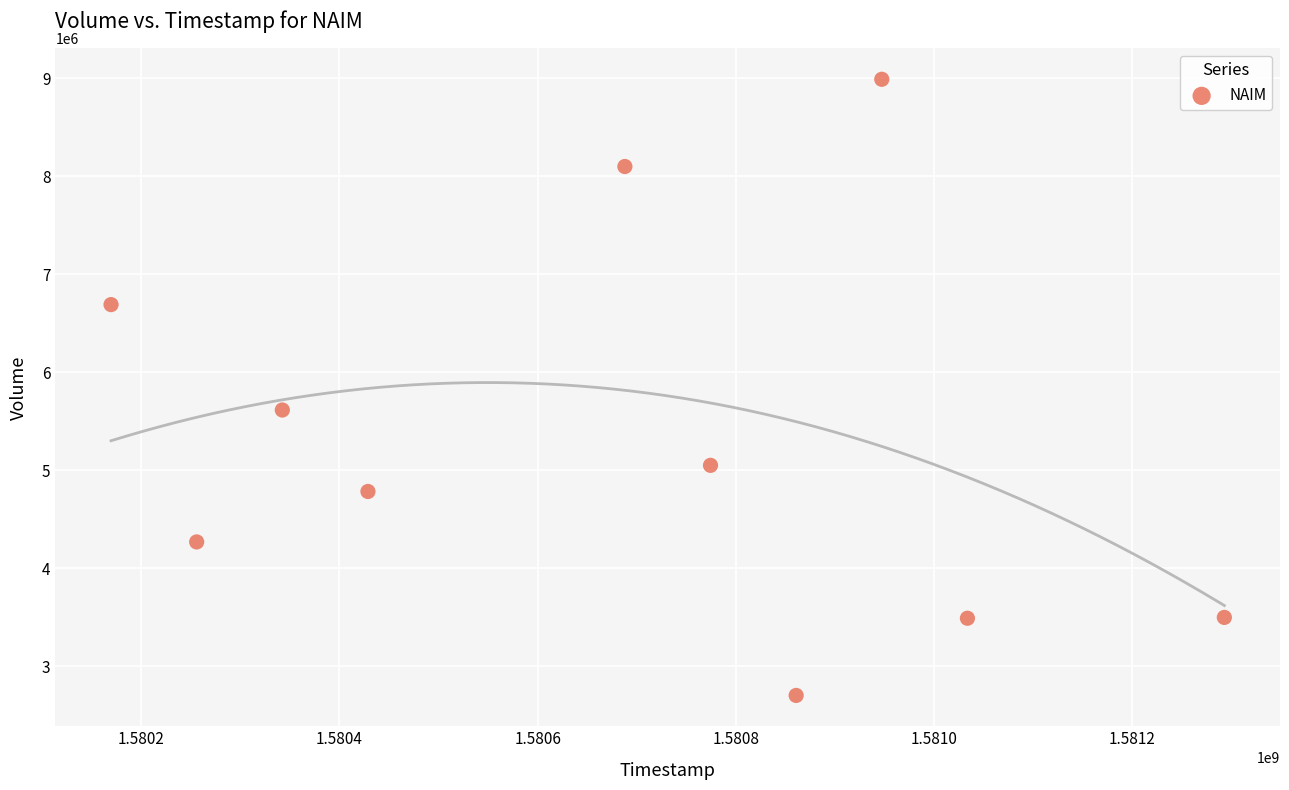

What Y value in the scatter plot is closest to 5846950?

5615900